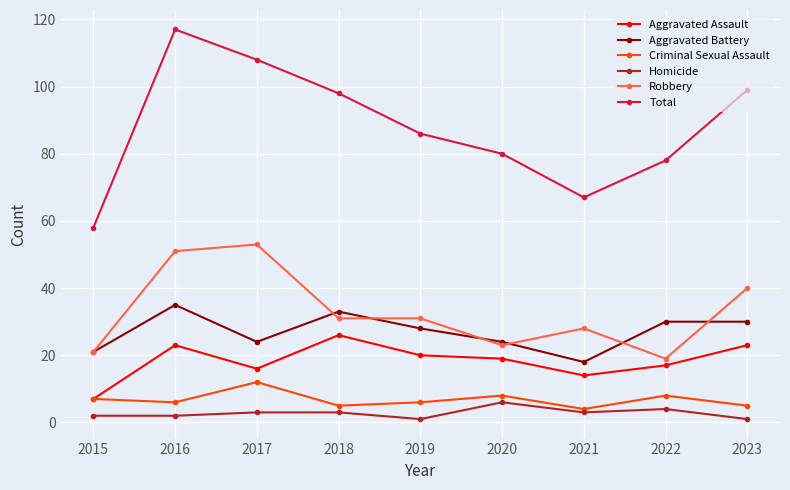

What is the sum of the Robbery values at 2018 and 2022?

50